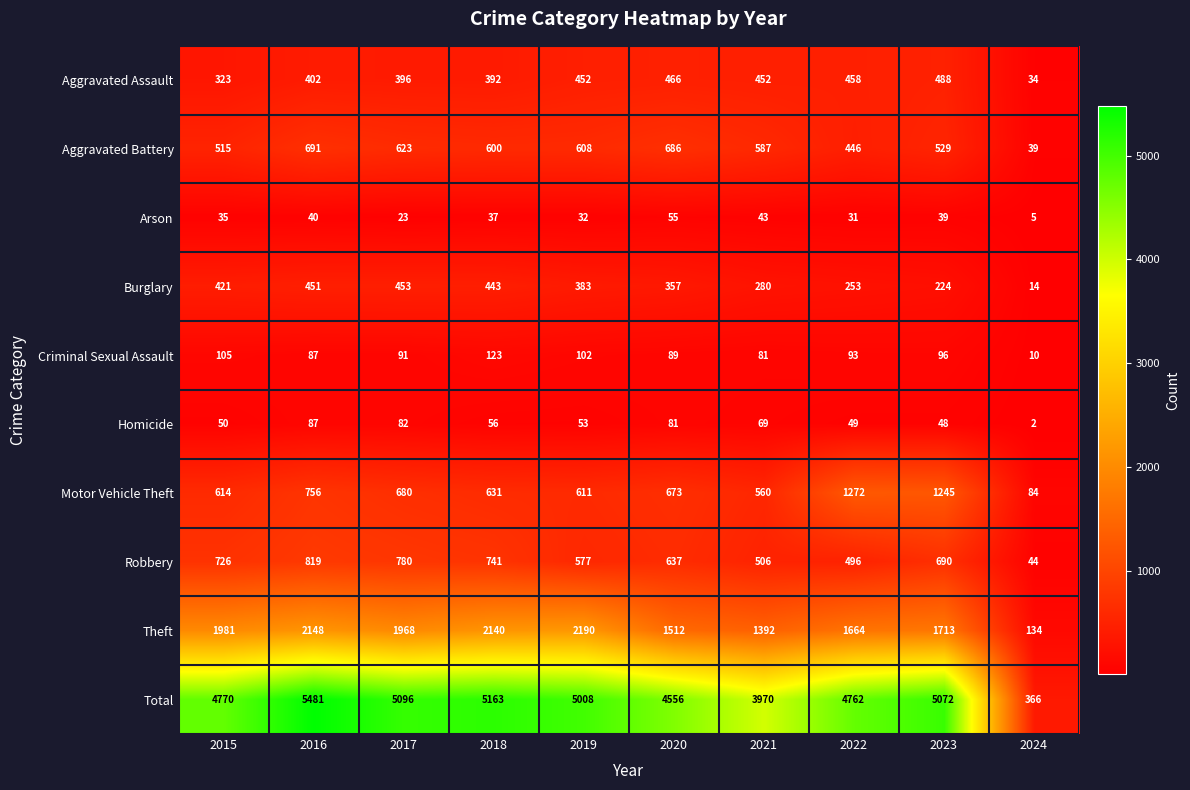

How many data points does each series have?

10